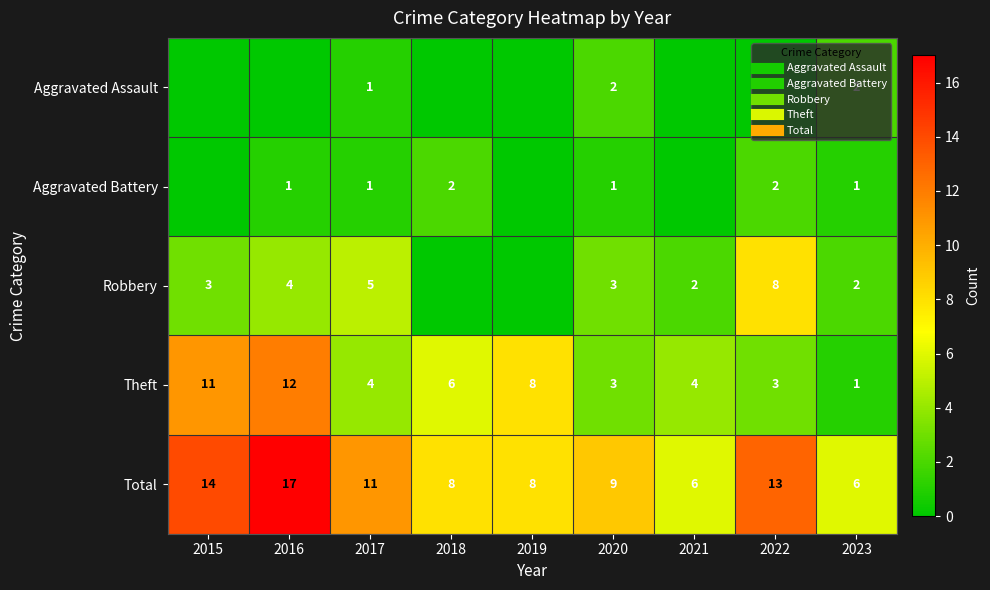

Between 2015 and 2016, which series saw the biggest shift?

Total